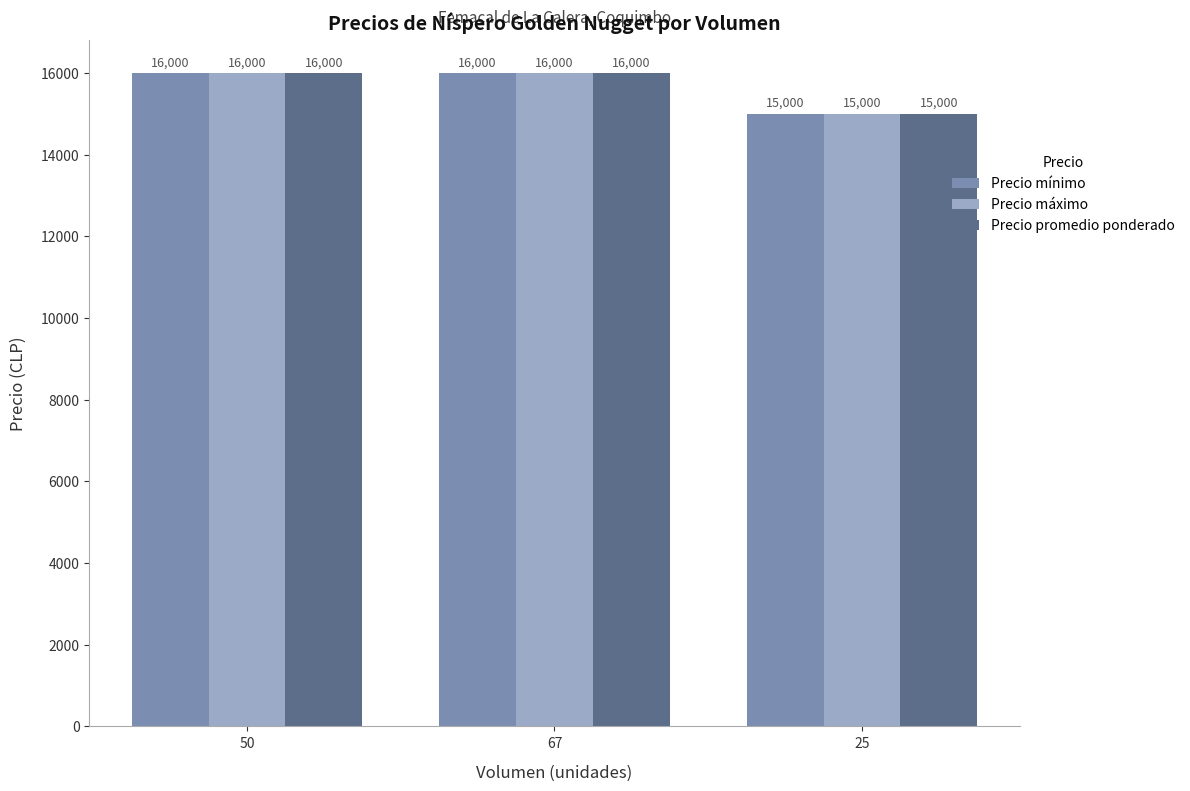

What is the label of the 2nd bar from the right?

67